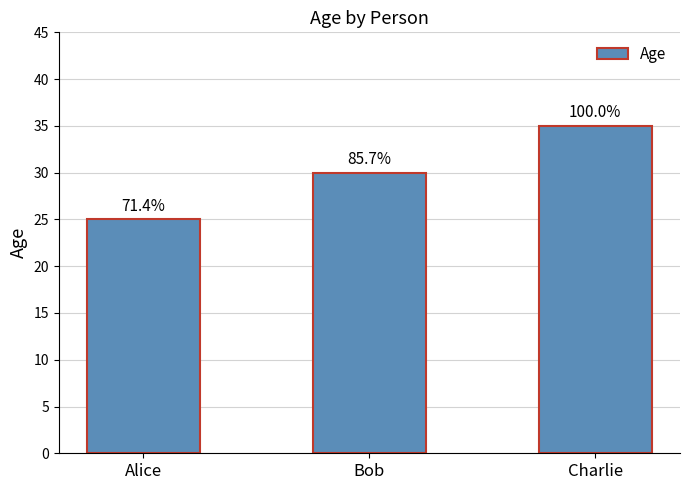

Are the bars horizontal?

No